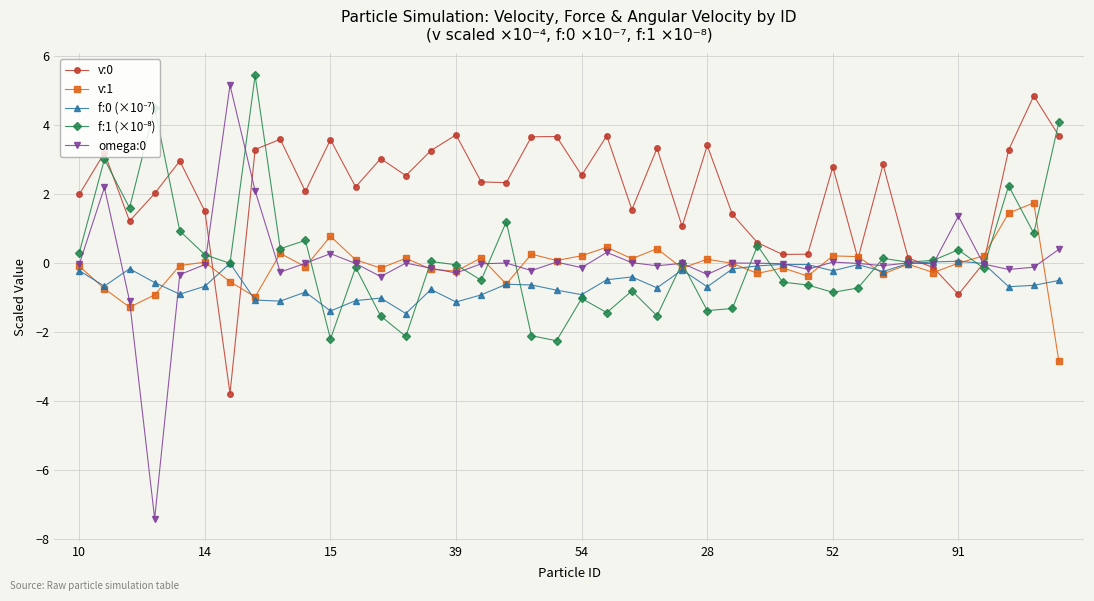

What is the highest value of the v:0 series?

4.9